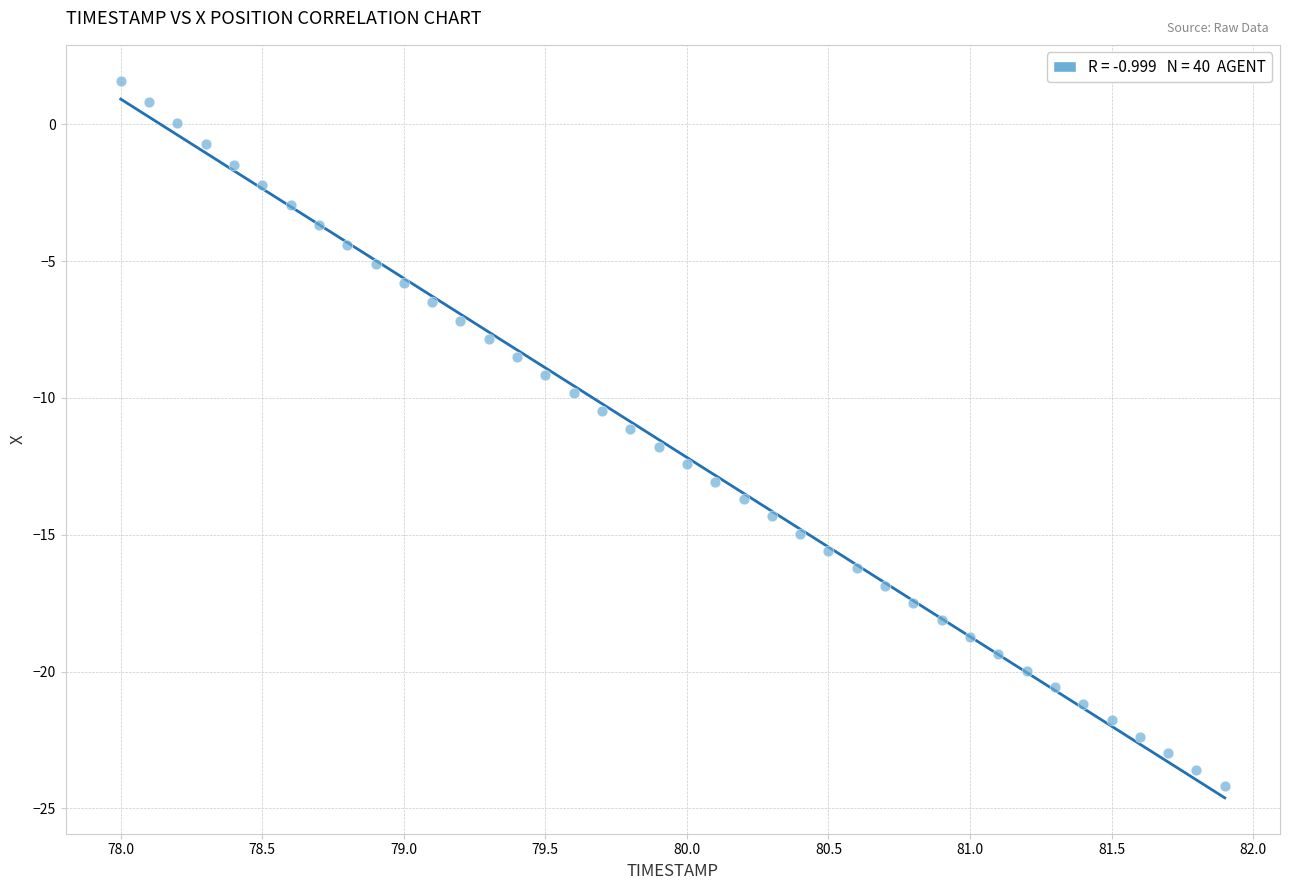

What is the range of X values (max minus min)?

3.9